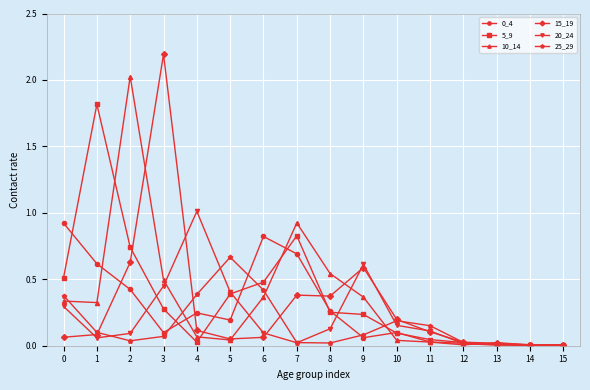

Is the value of 0_4 at 11 greater than the value of 10_14 at 9?

No